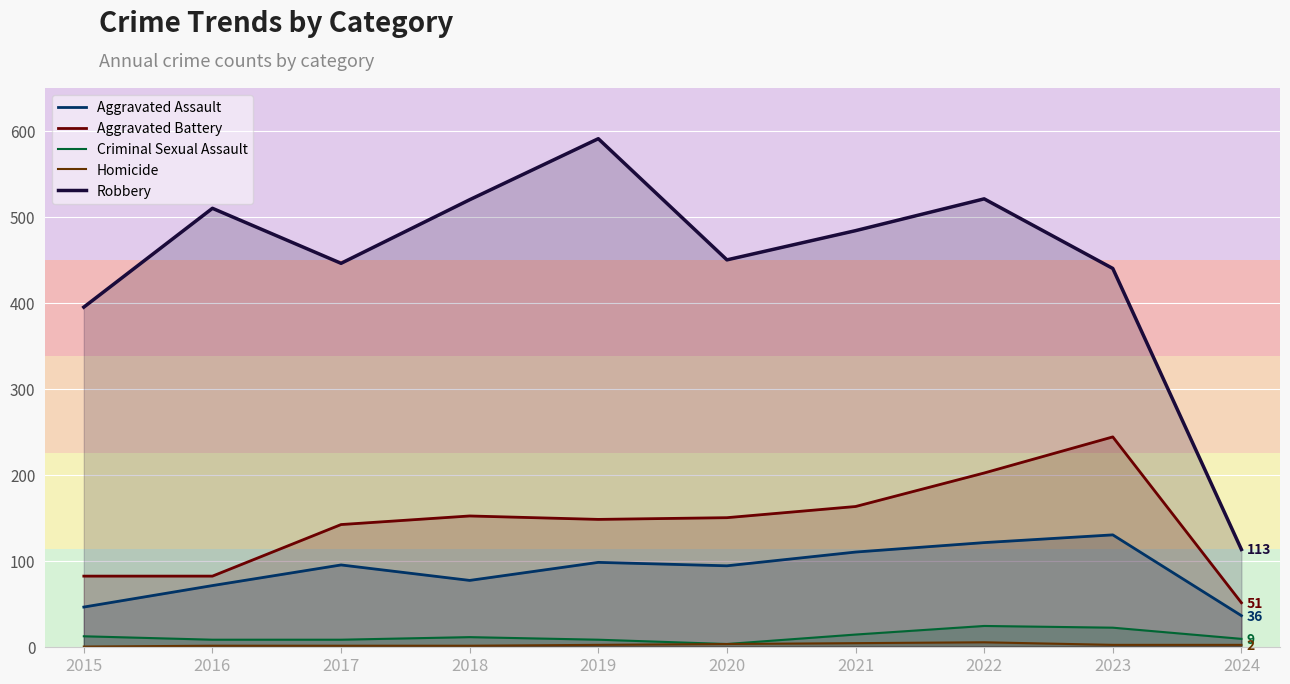

What is the difference between the maximum and minimum values in the Criminal Sexual Assault series?

21